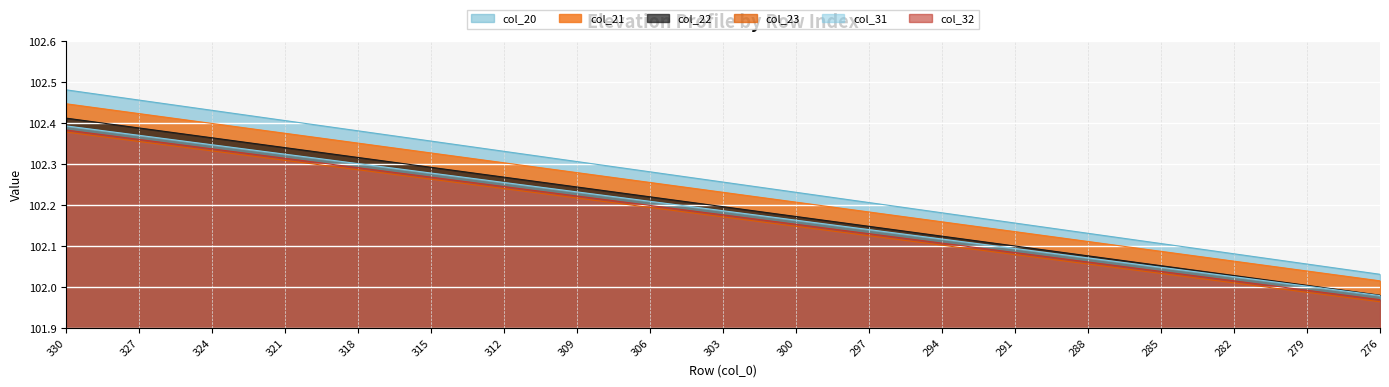

Which has a higher value, 306 or 309?

309